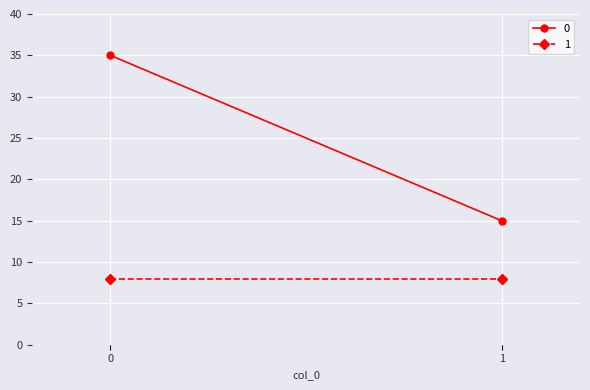

At 1, list the series in order from largest to smallest.

0, 1